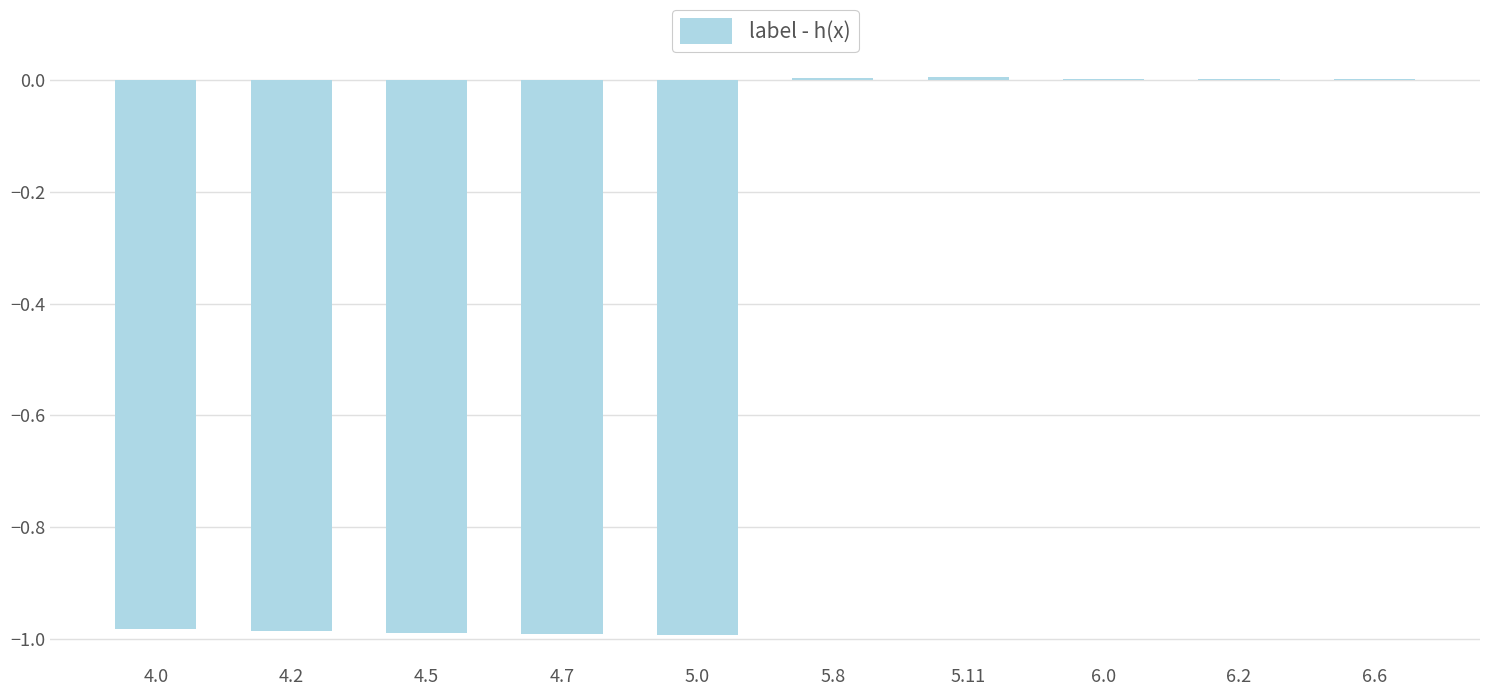

The chart shows a value of -1.3 at 4.5. True or false?

False